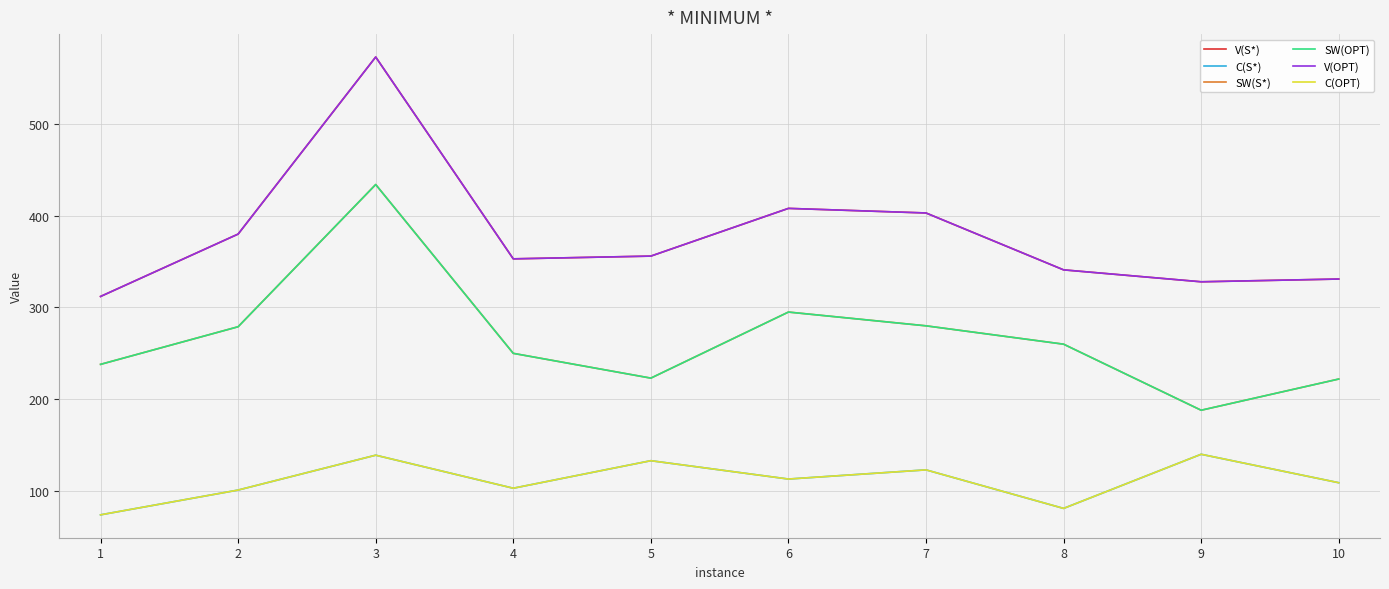

The V(OPT) series shows 341 at 8. True or false?

True